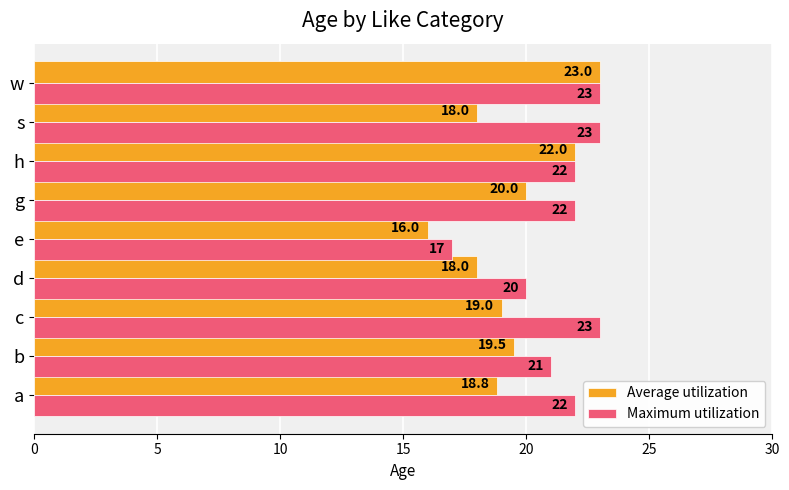

What is the difference between the maximum and minimum values in the Average utilization series?

7.0